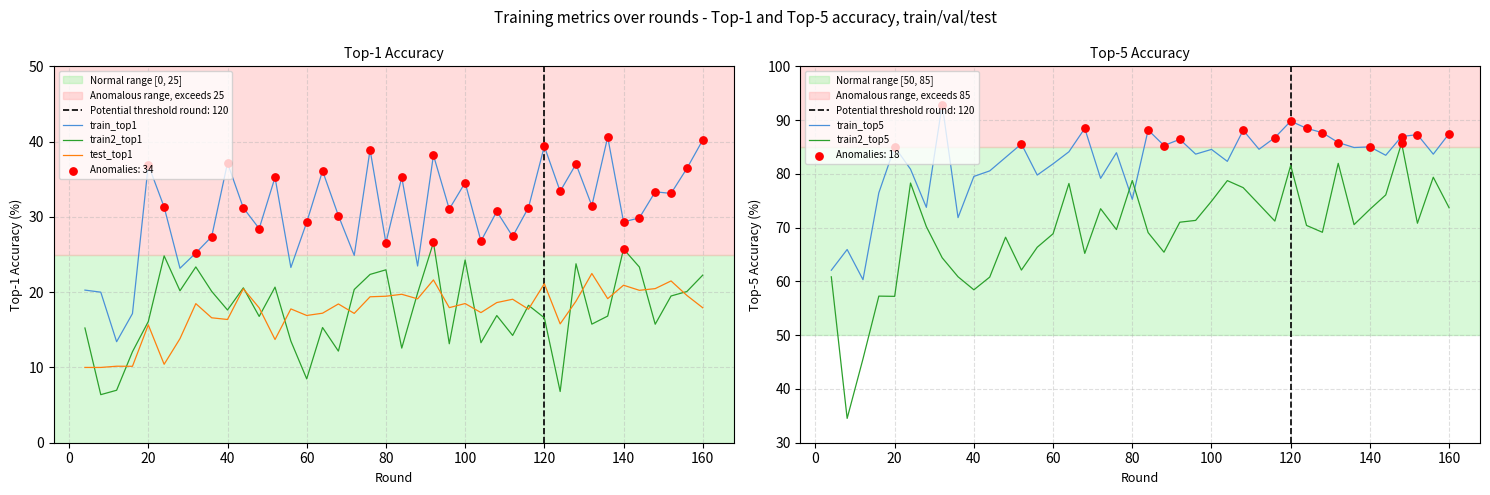

What is the highest value of the train2_top1 series?

26.6